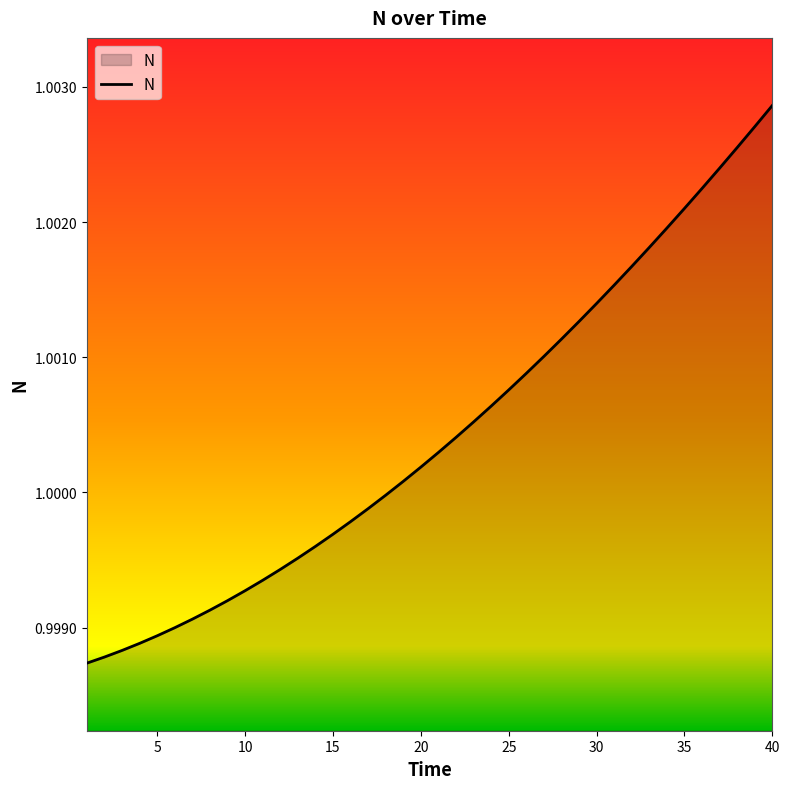

Which category has the highest value across all series?

40